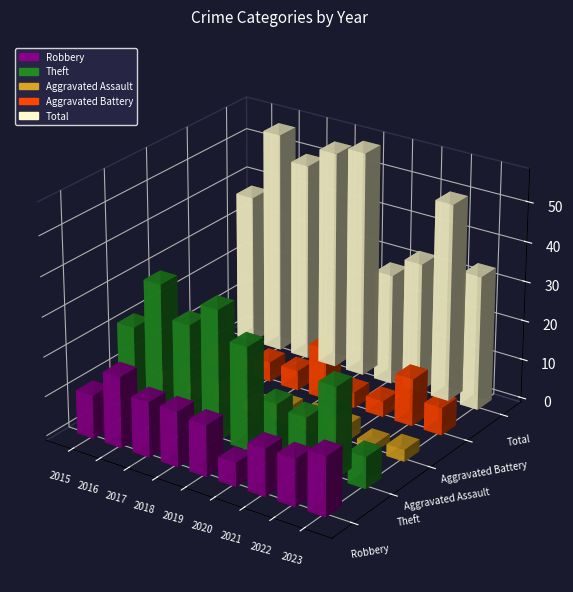

What is the sum of all Aggravated Assault values?

28